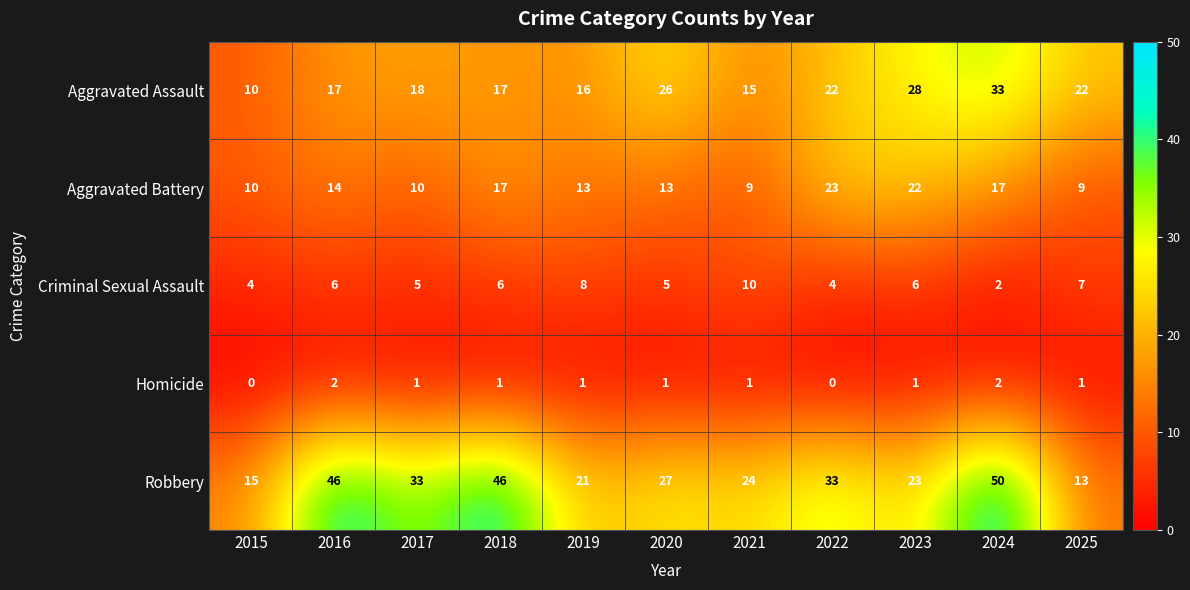

Which series changed the most between 2017 and 2021?

Robbery